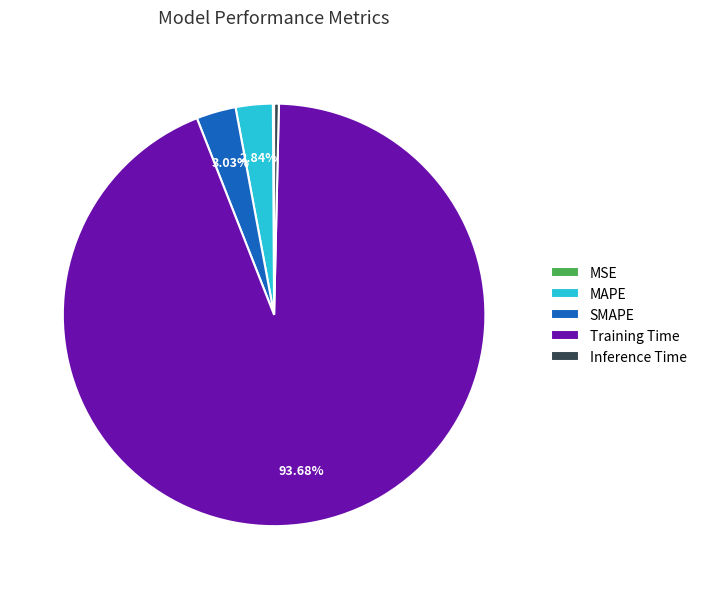

Which category accounts for the majority?

Training Time